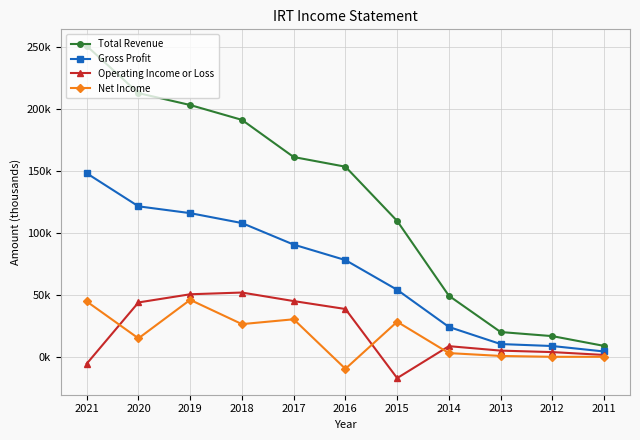

What are all the series names shown in the legend?

Total Revenue, Gross Profit, Operating Income or Loss, Net Income